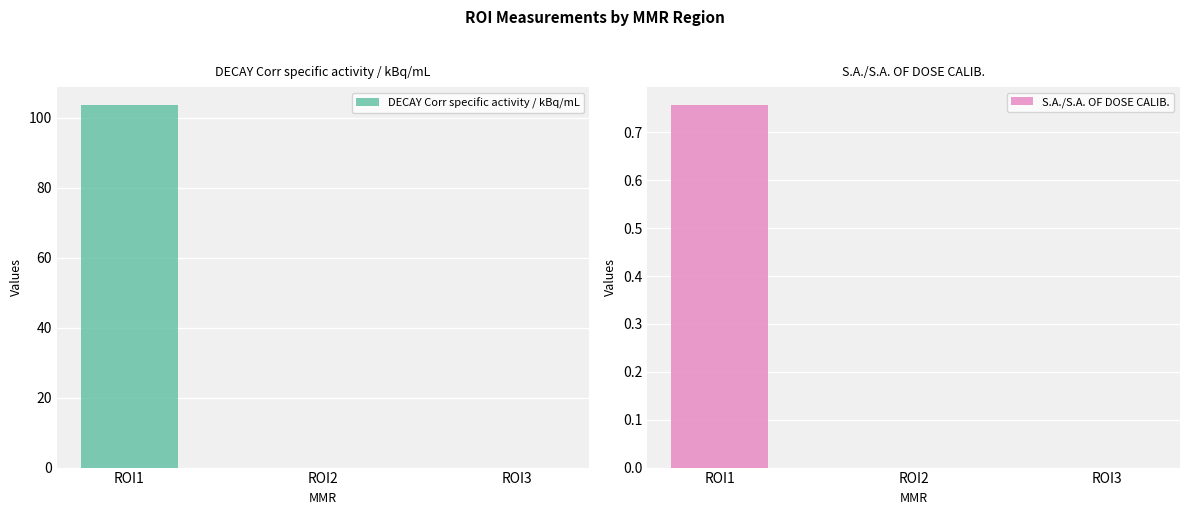

What is the sum of the DECAY Corr specific activity / kBq/mL values at ROI1 and ROI3?

103.5